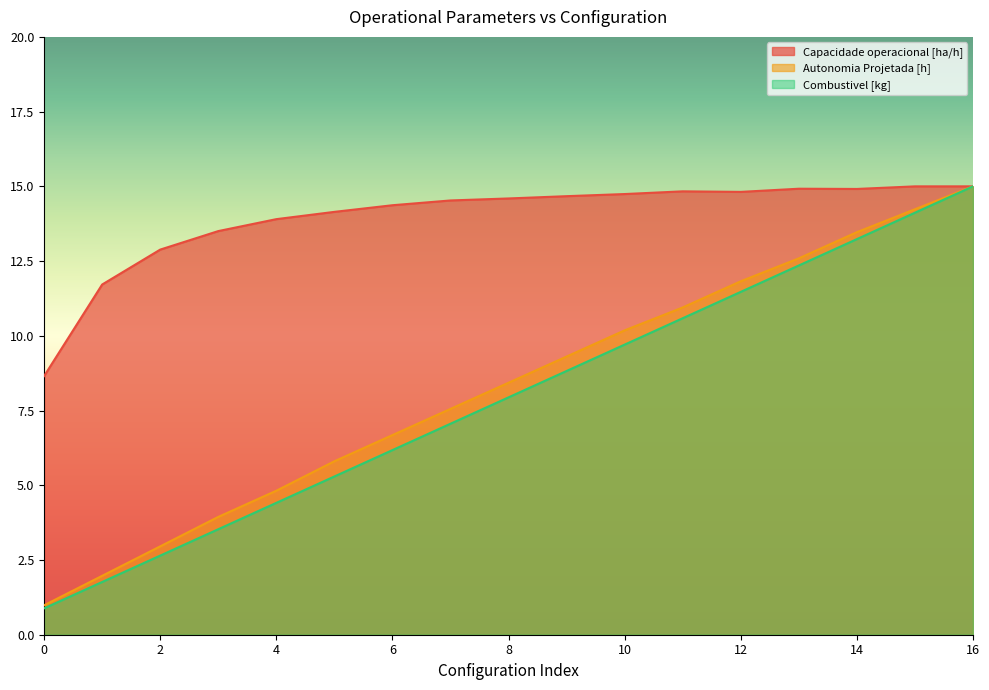

The value of Combustivel [kg] at 6 is 10.7. True or false?

False